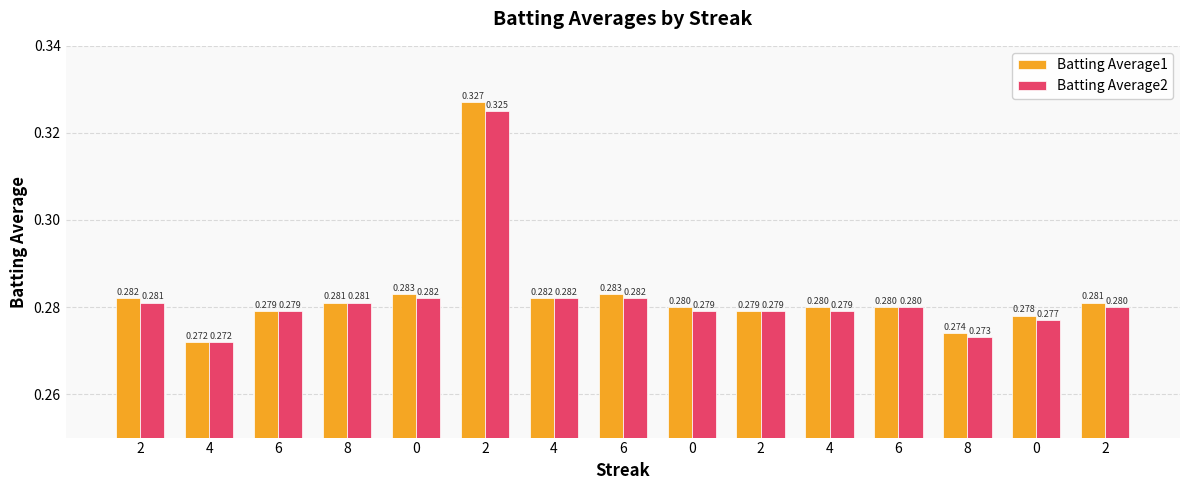

Is it true that Batting Average1 equals 0.4 at 6?

False